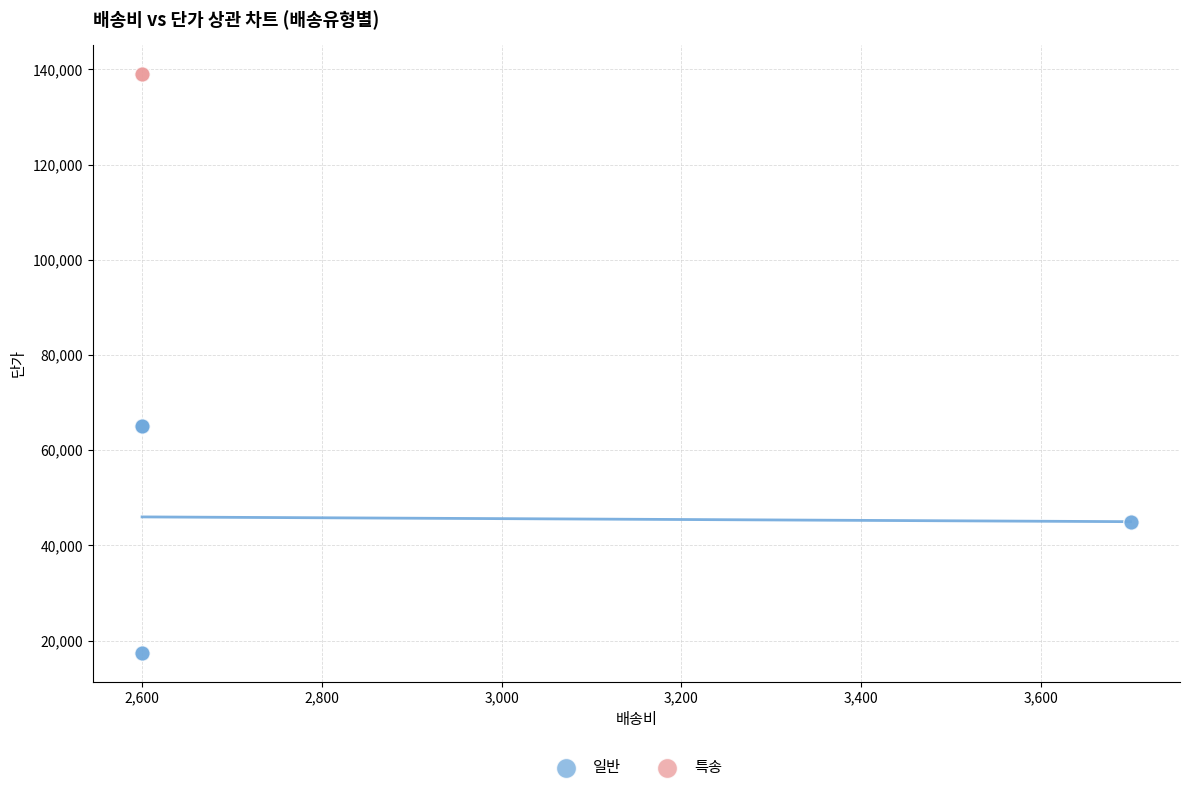

What are all the series names shown in the legend?

일반, 특송